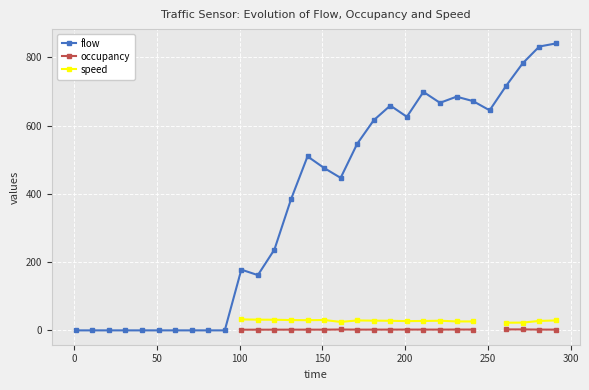

What is the highest value of the flow series?

841